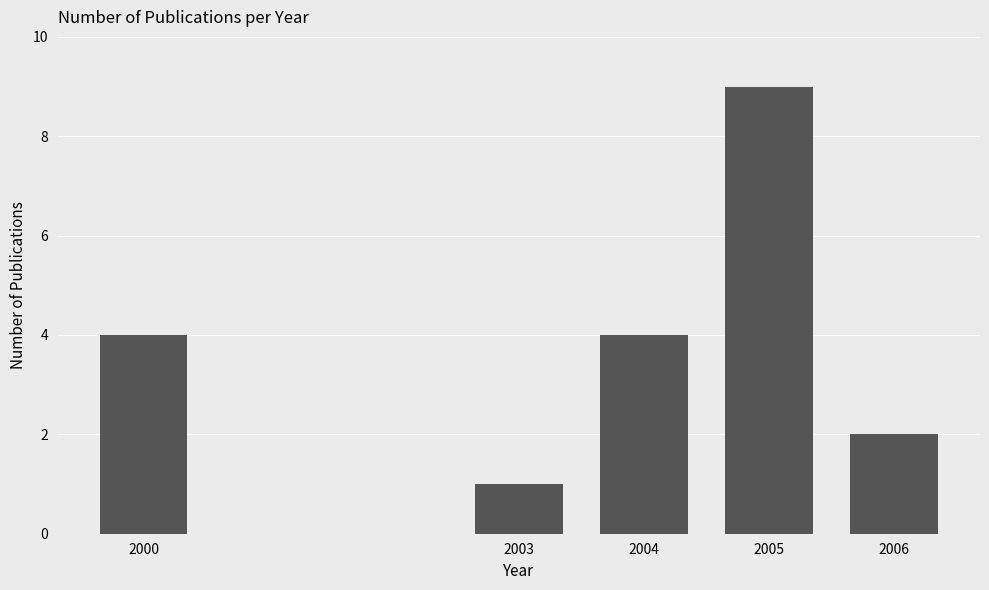

Reading left to right, extract all data points from this chart.

4	1	4	9	2